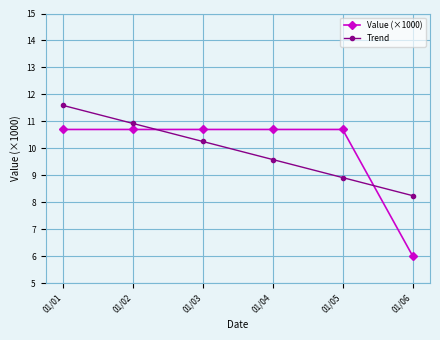

What is the sum of the Trend values at 01/05 and 01/06?

17.2